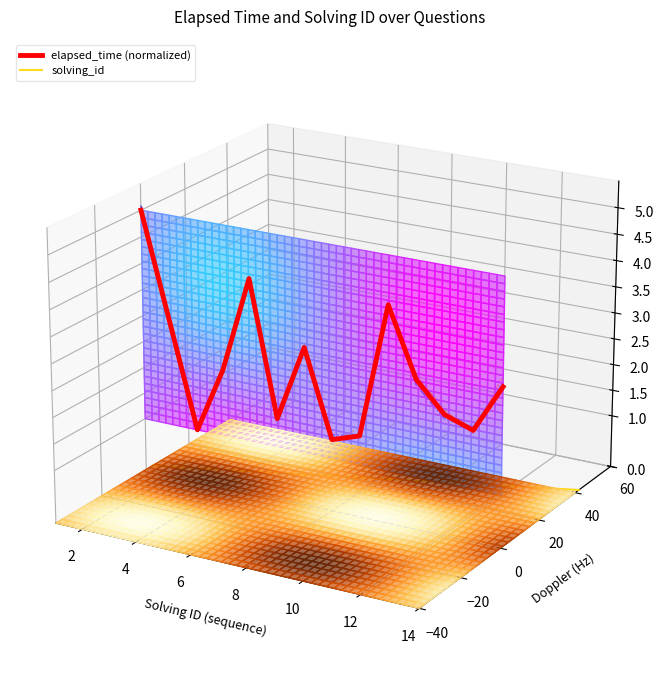

Is this an area chart (filled region under the line)?

No